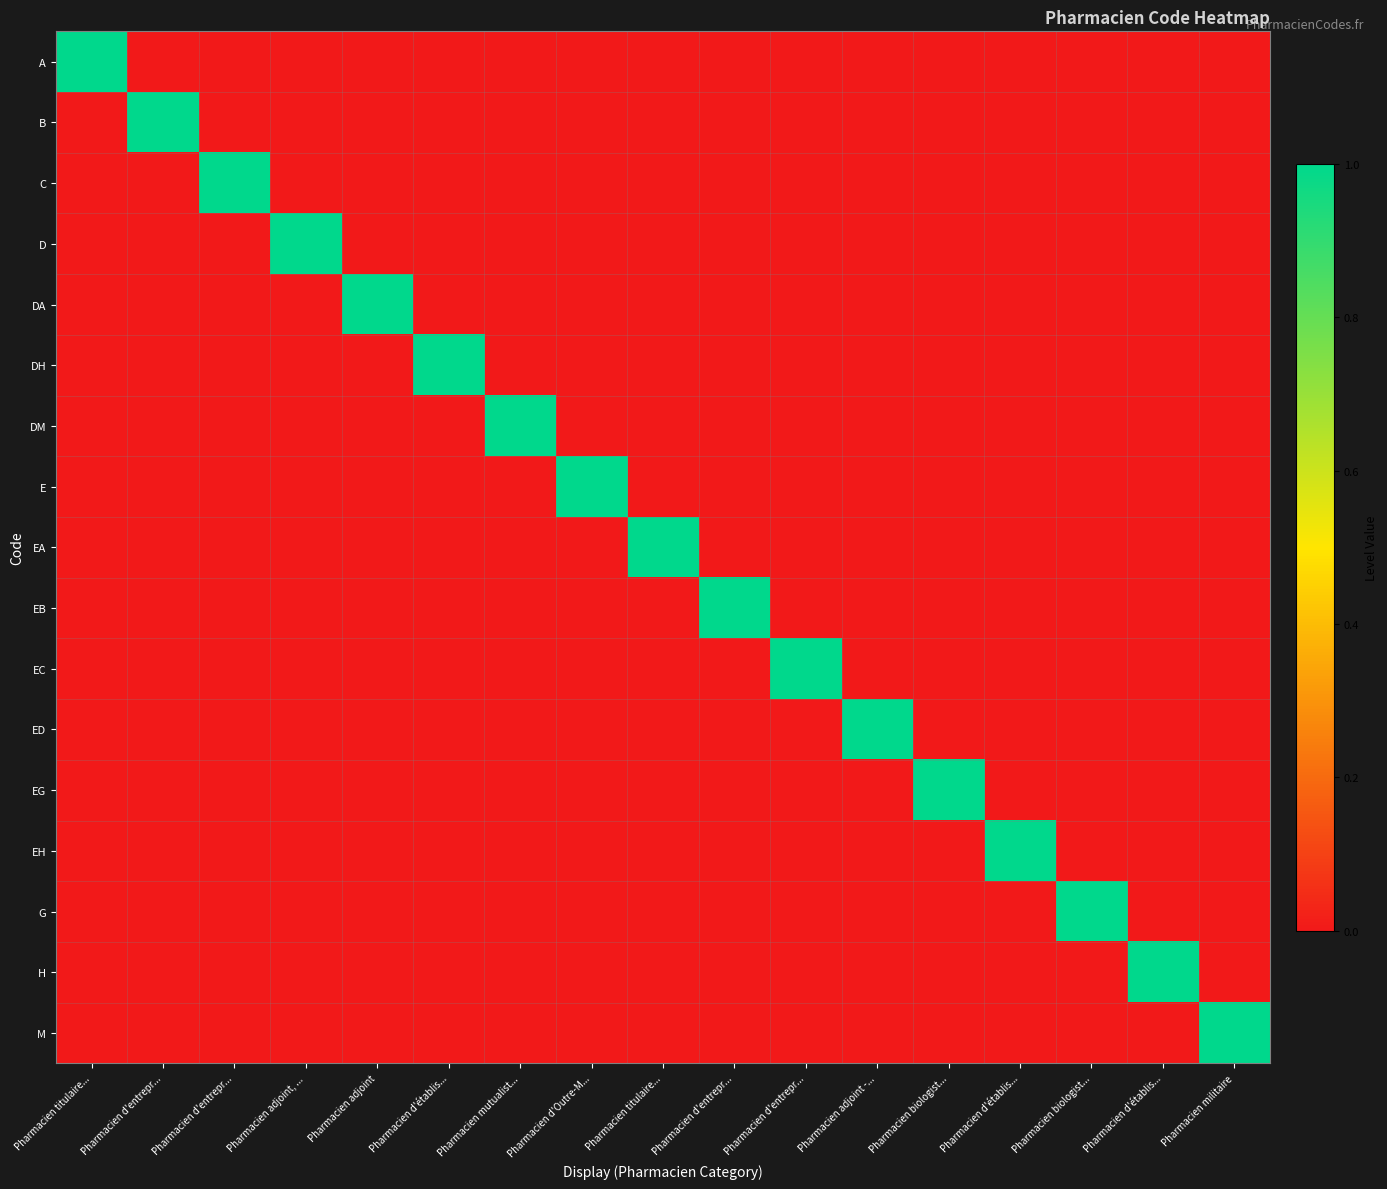

What is the spread (max minus min) of values at Pharmacien biologist...?

1